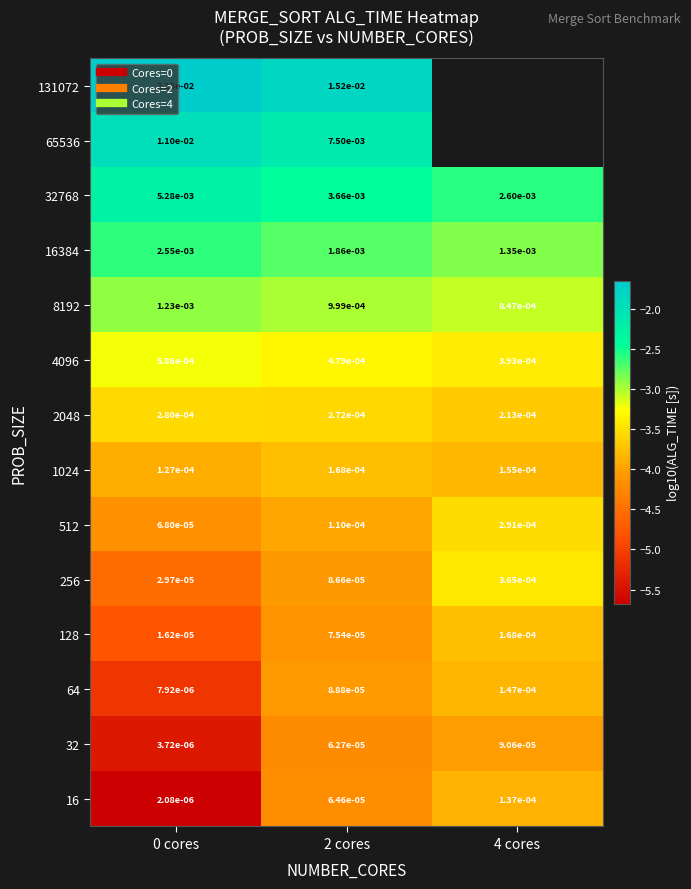

Which category has the highest value across all series?

0 cores